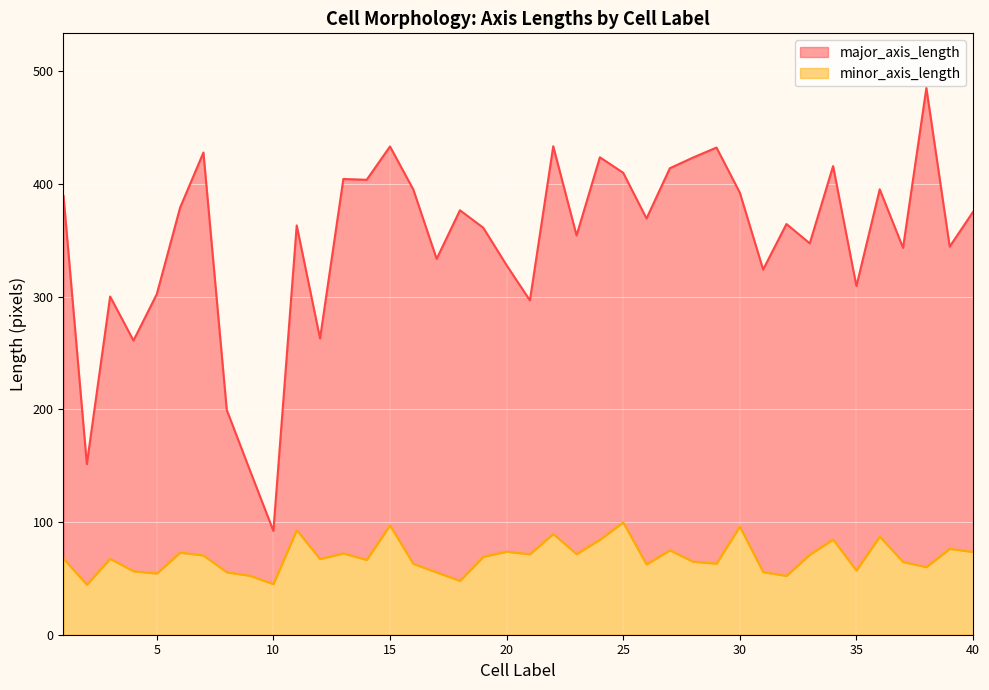

Where is the first local maximum for major_axis_length?

3